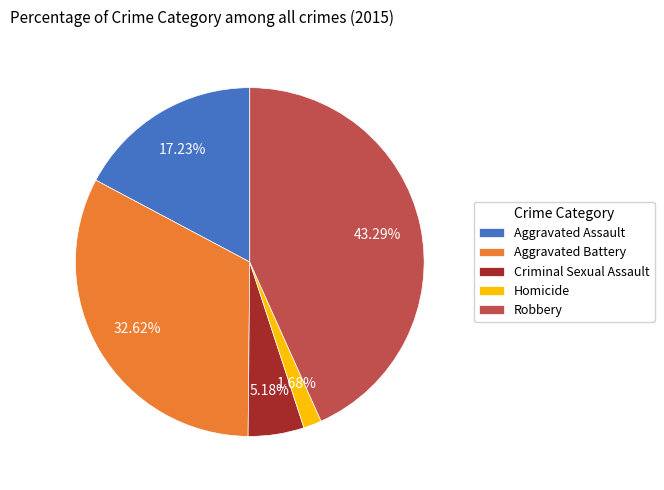

True or false: Homicide accounts for 2% of the total.

True